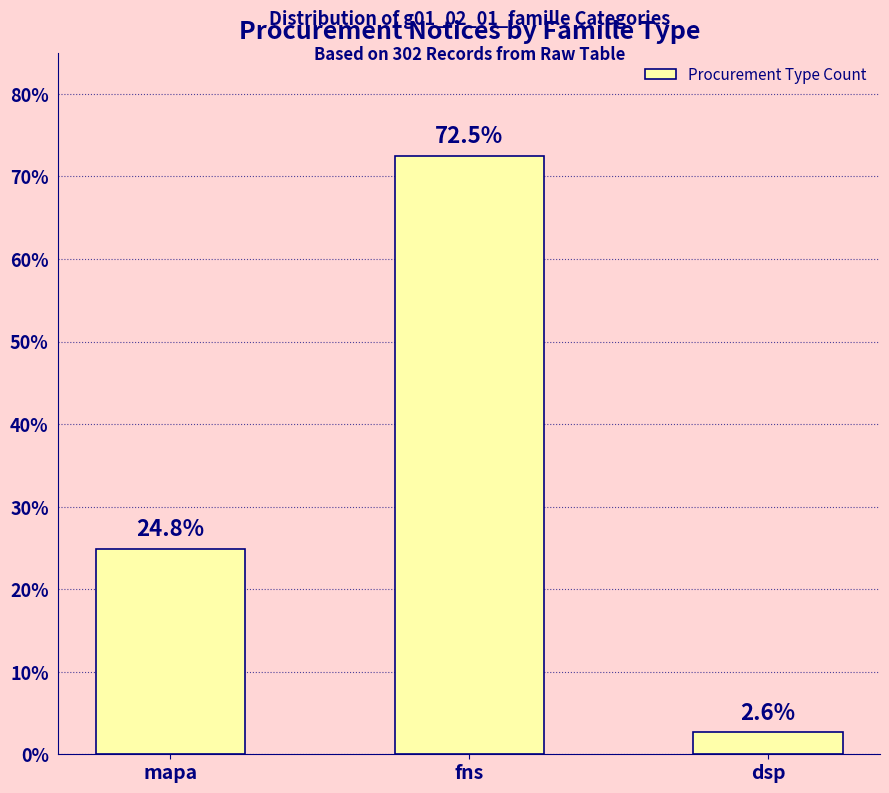

Which has a higher value, mapa or fns?

fns